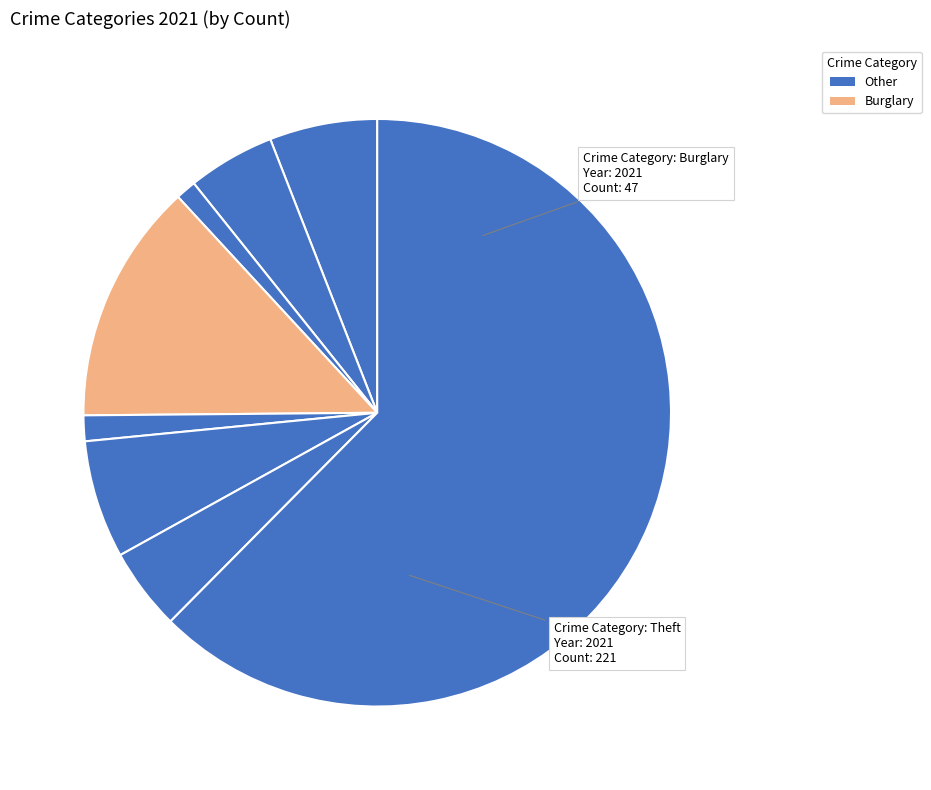

How many segments does this pie chart have?

8